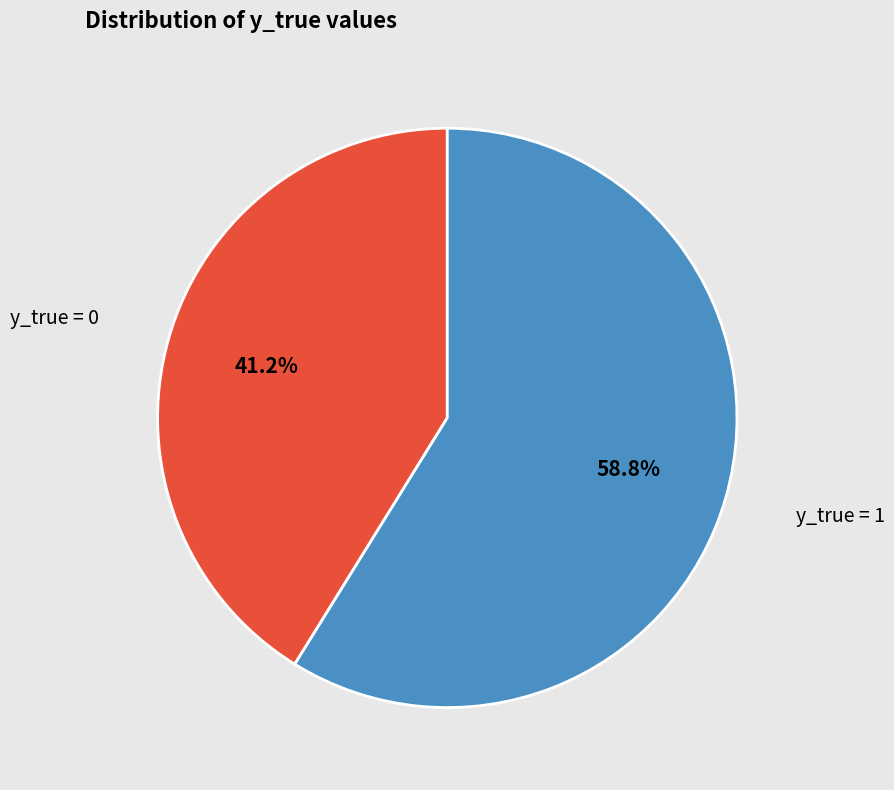

What is the smallest slice in the pie chart?

y_true = 0